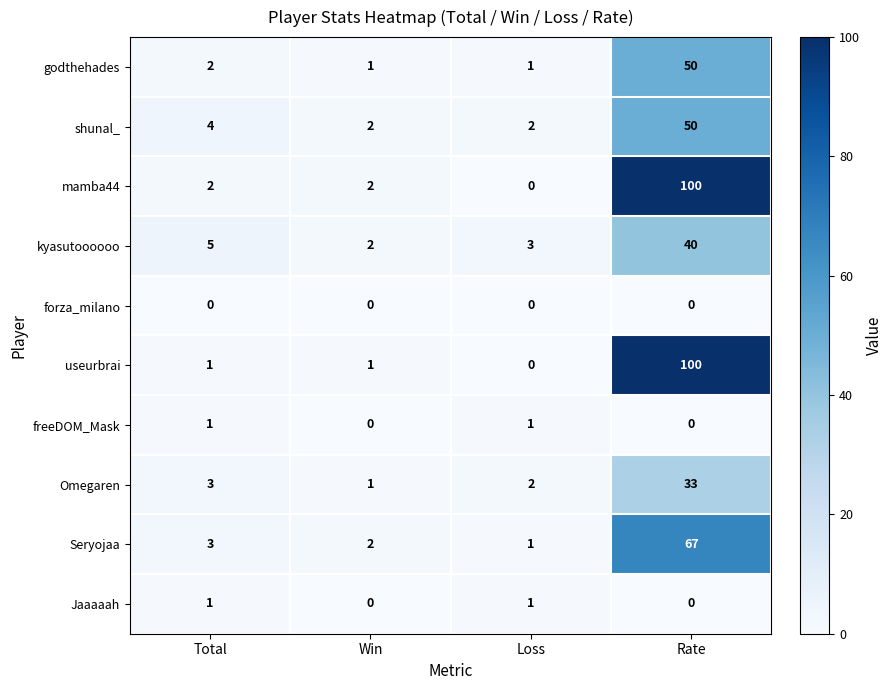

Which series has the largest total across all categories?

mamba44